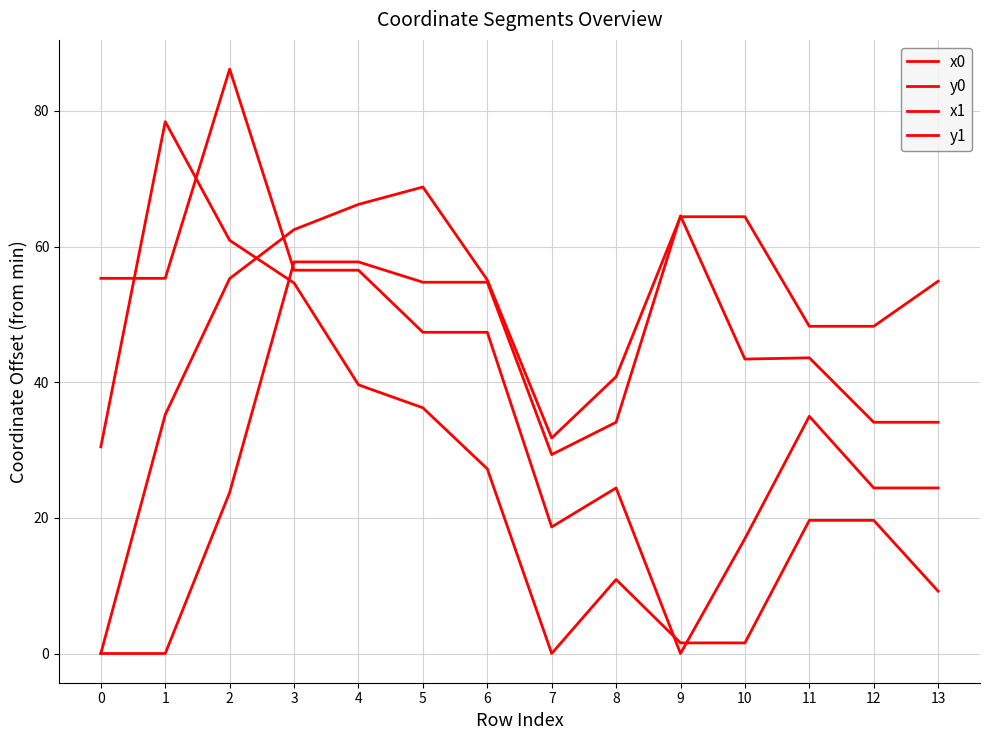

Where is the first local maximum for x1?

5